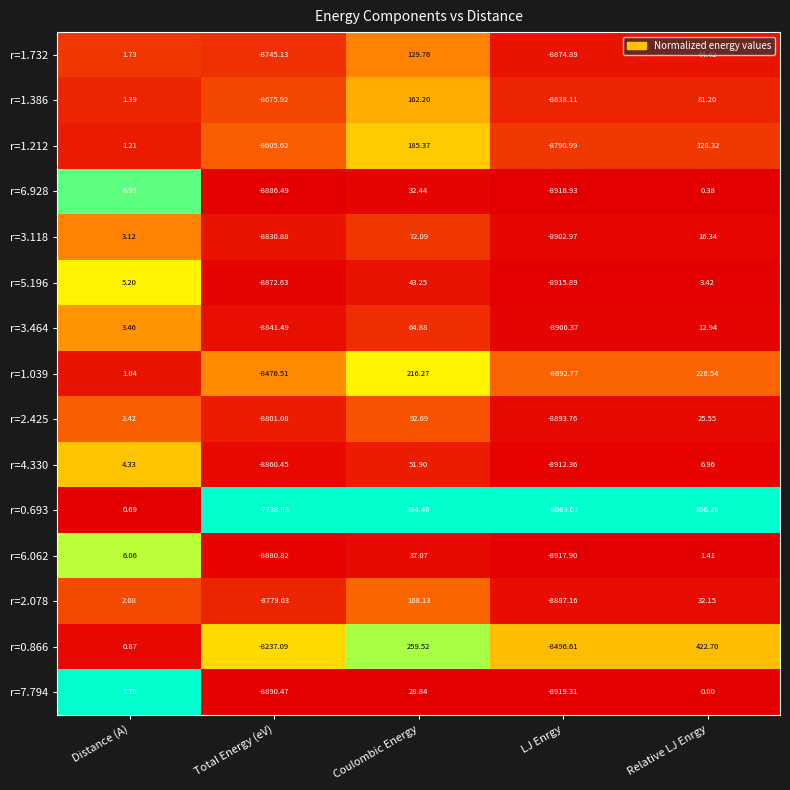

Rank the series at LJ Enrgy from highest to lowest value.

r=0.693, r=0.866, r=1.039, r=1.212, r=1.386, r=1.732, r=2.078, r=2.425, r=3.118, r=3.464, r=4.330, r=5.196, r=6.062, r=6.928, r=7.794